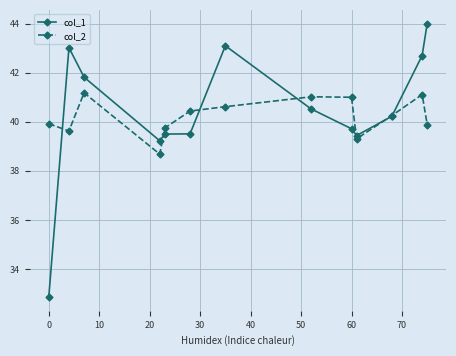

Which series has the widest spread of values?

col_1